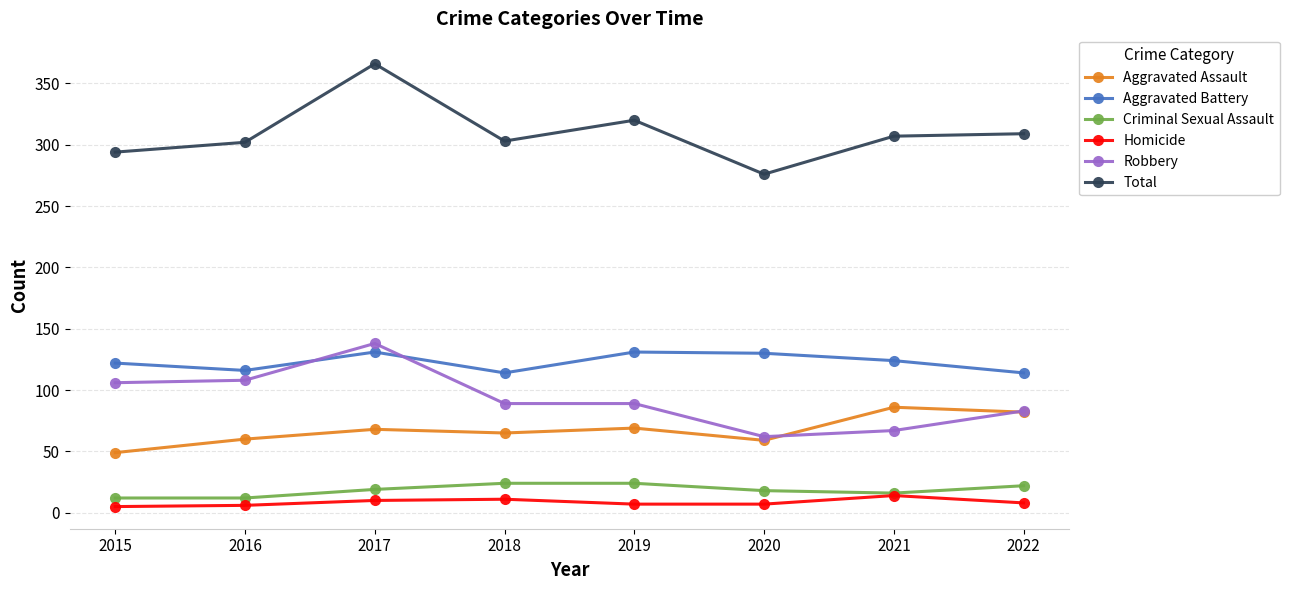

What is the difference between the highest and lowest values at 2019?

313